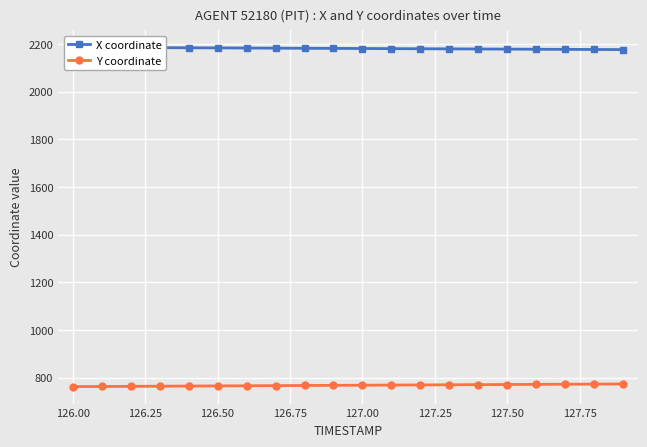

How many data points in Y coordinate are above 767?

11